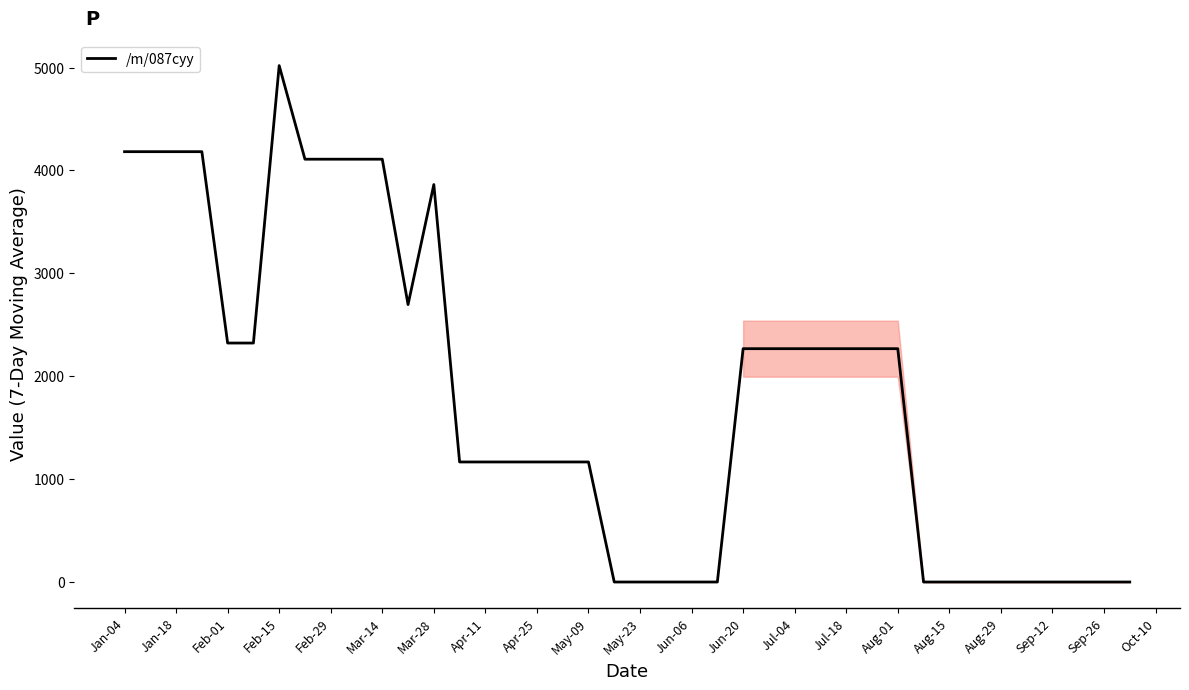

What is the greatest value displayed?

5018.5